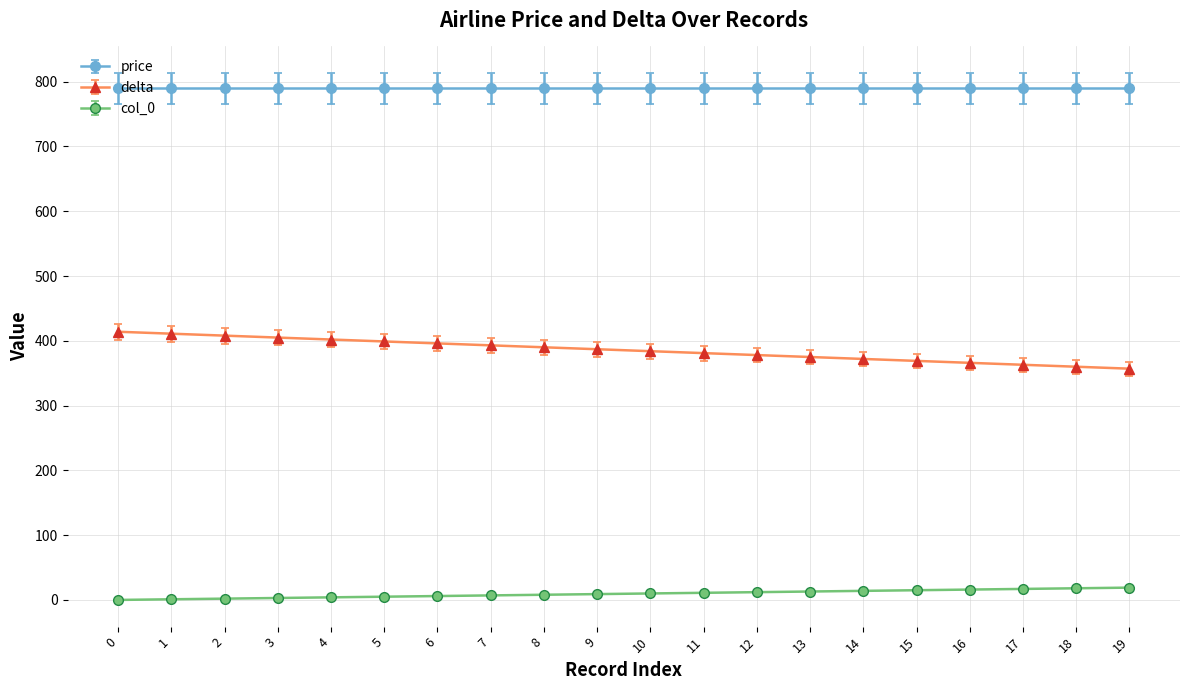

How many data points does each series have?

20